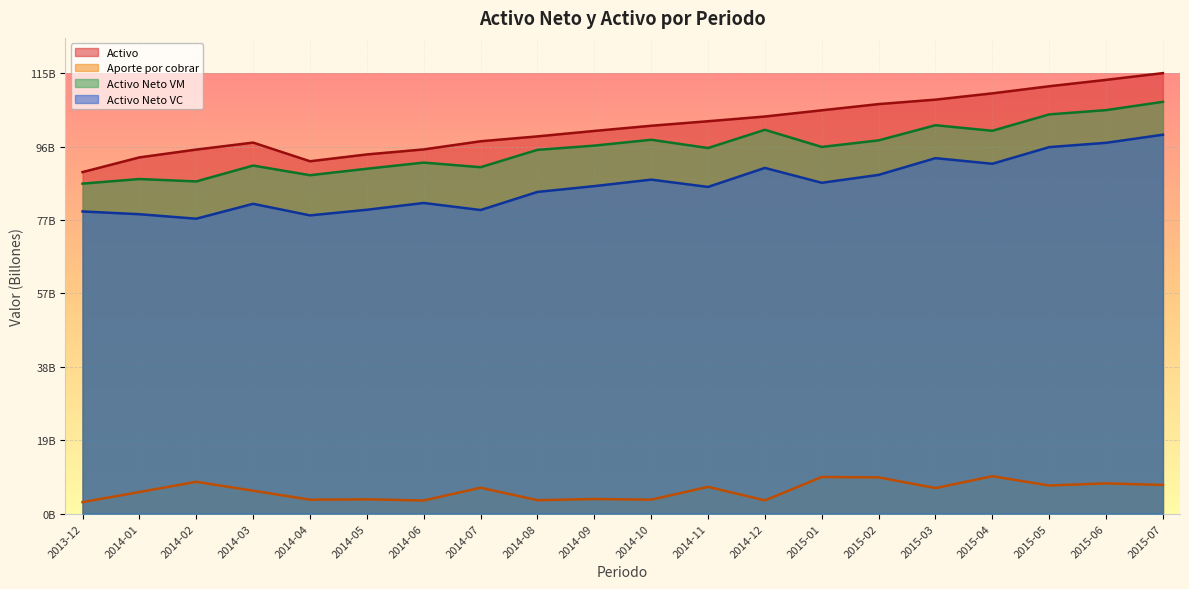

How many series are shown in this chart?

4